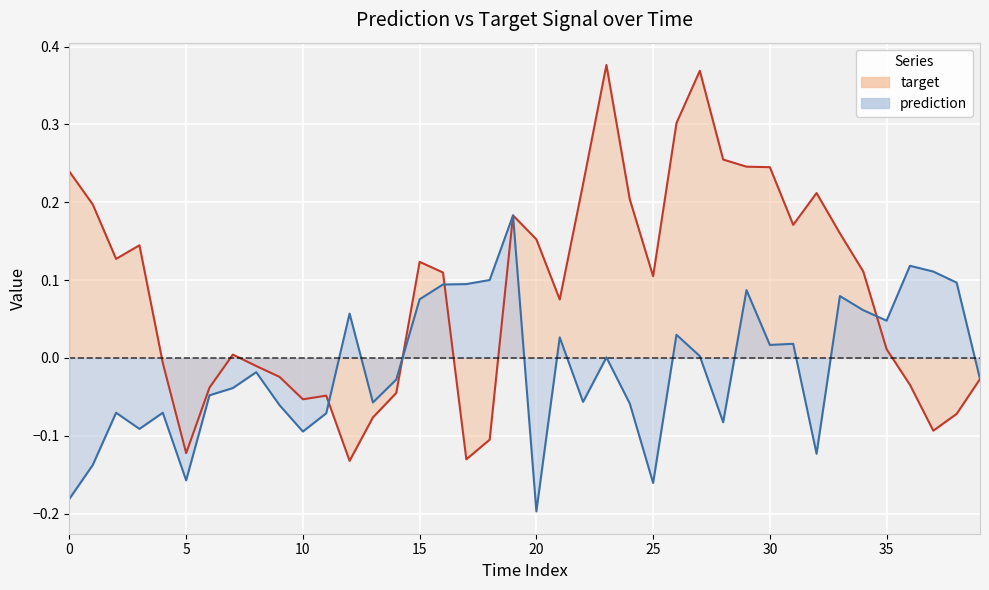

Reading right to left, what are all the values shown in this chart?

prediction: -0.0	0.1	0.1	0.1	0.0	0.1	0.1	-0.1	0.0	0.0	0.1	-0.1	0.0	0.0	-0.2	-0.1	0.0	-0.1	0.0	-0.2	0.2	0.1	0.1	0.1	0.1	-0.0	-0.1	0.1	-0.1	-0.1	-0.1	-0.0	-0.0	-0.0	-0.2	-0.1	-0.1	-0.1	-0.1	-0.2
target: -0.0	-0.1	-0.1	-0.0	0.0	0.1	0.2	0.2	0.2	0.2	0.2	0.3	0.4	0.3	0.1	0.2	0.4	0.2	0.1	0.2	0.2	-0.1	-0.1	0.1	0.1	-0.0	-0.1	-0.1	-0.0	-0.1	-0.0	-0.0	0.0	-0.0	-0.1	-0.0	0.1	0.1	0.2	0.2